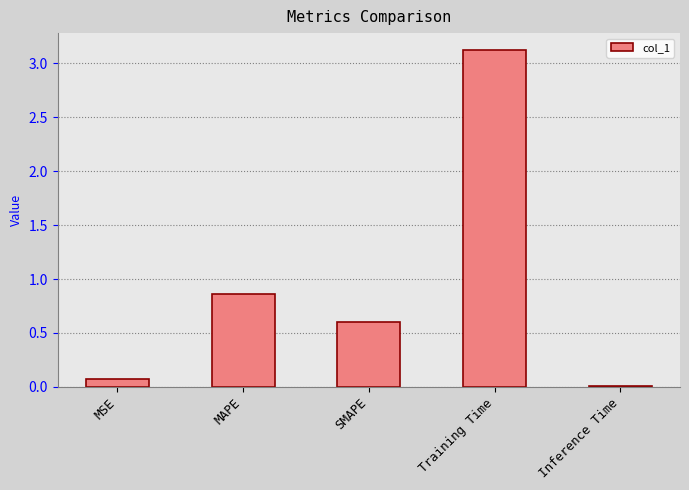

What is the sum of the values at MSE and SMAPE?

0.7